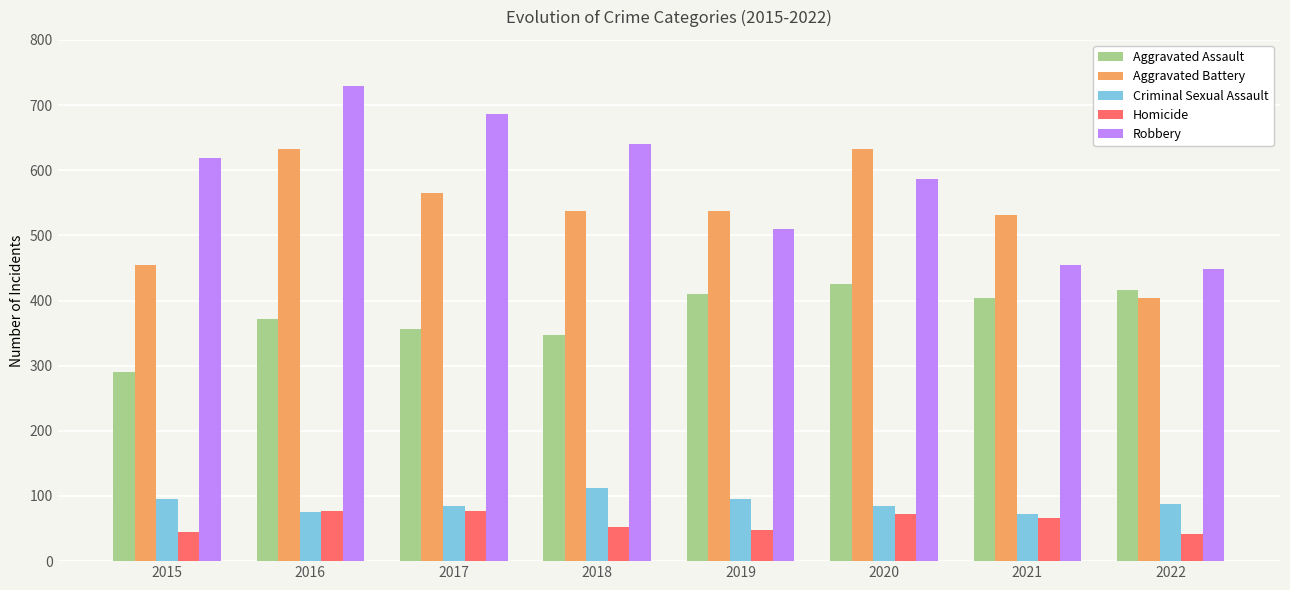

Which series has the largest total across all categories?

Robbery